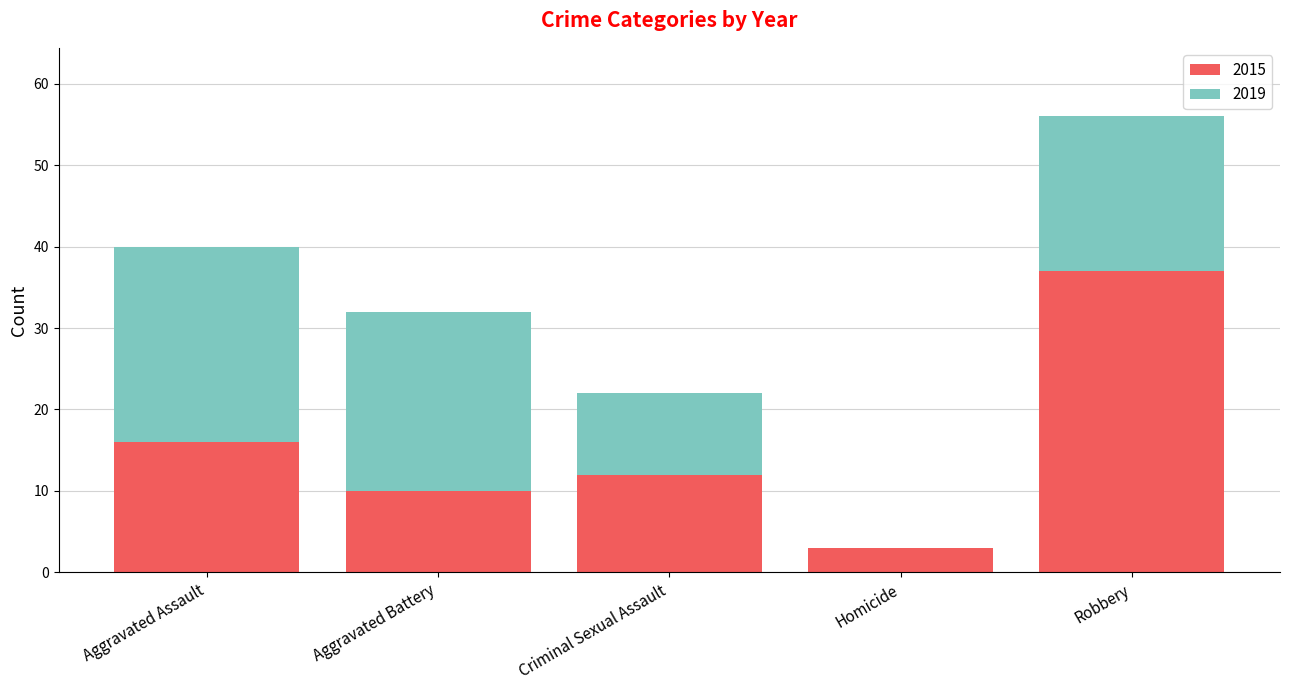

What is the total value across all series at Criminal Sexual Assault?

22